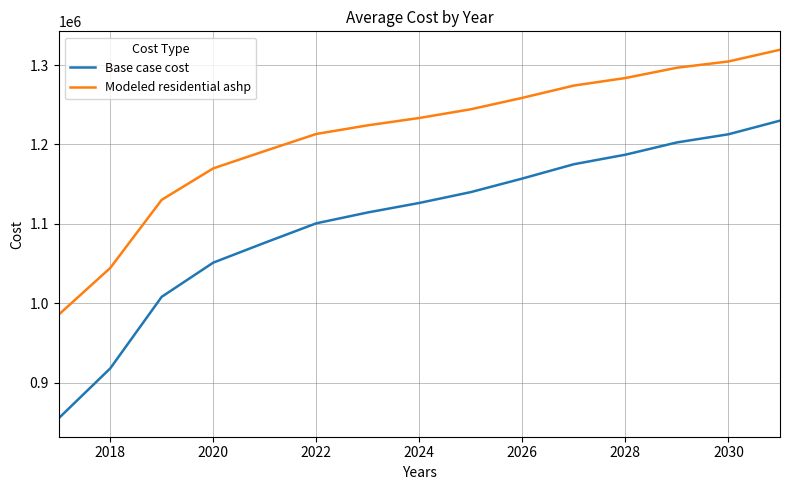

How many lines are shown in the chart?

2